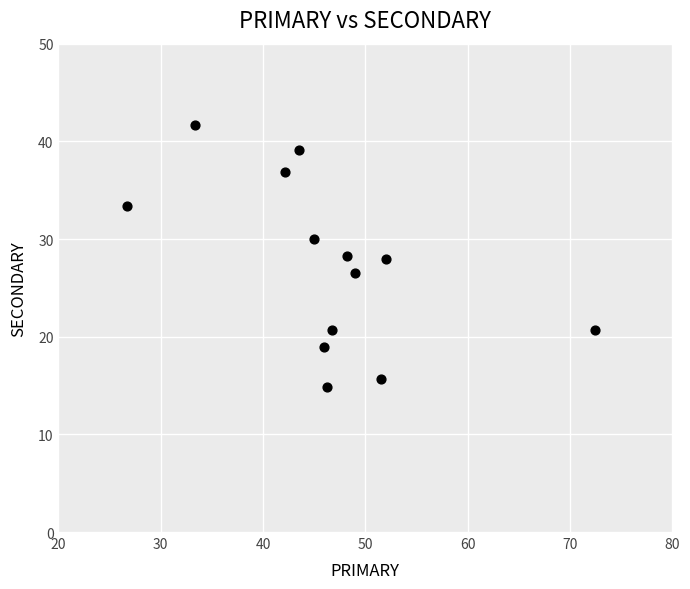

What is the range of X values (max minus min)?

45.7